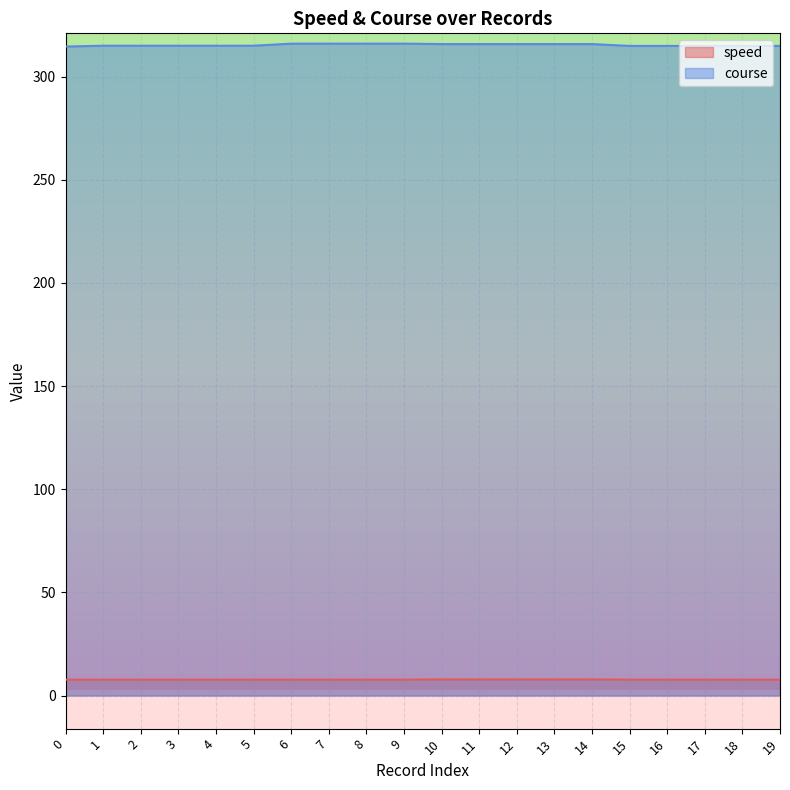

What is the difference between the highest and lowest values at 14?

308.0